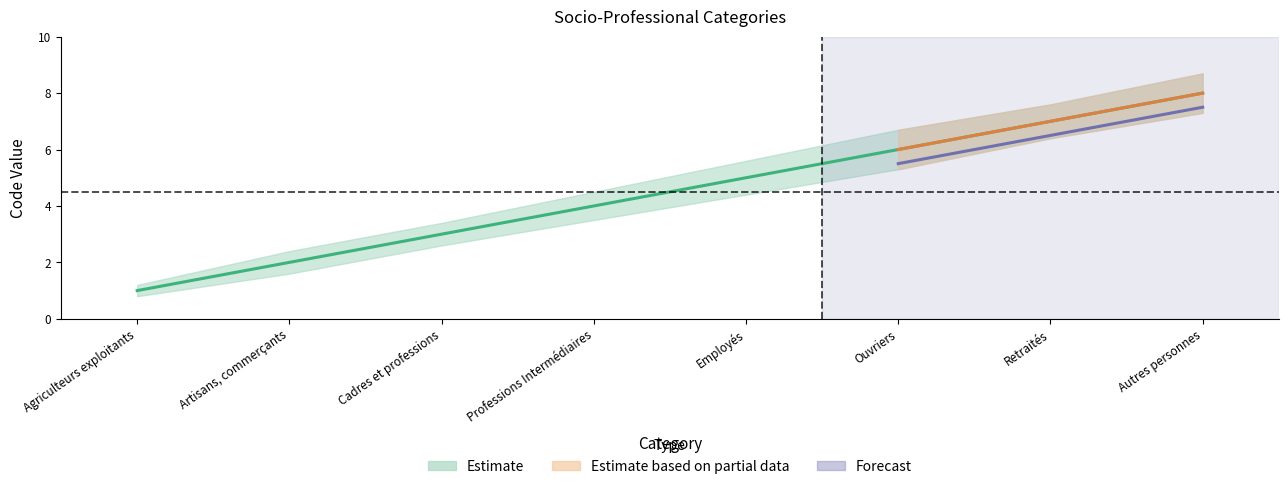

How many values are below 5?

4